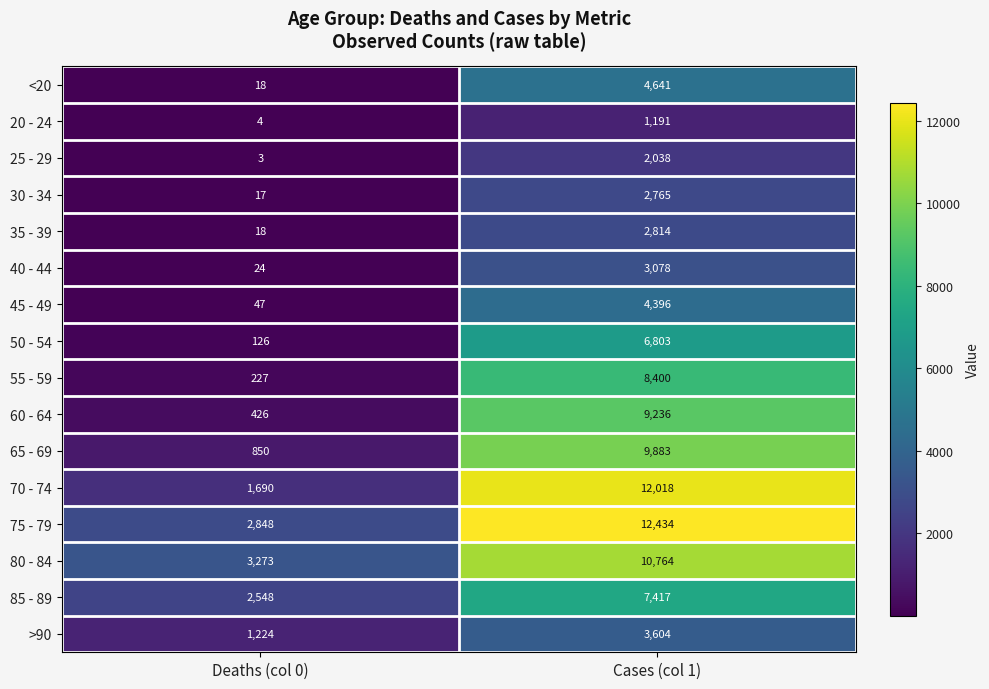

Between Deaths (col 0) and Cases (col 1), which series saw the biggest shift?

70 - 74